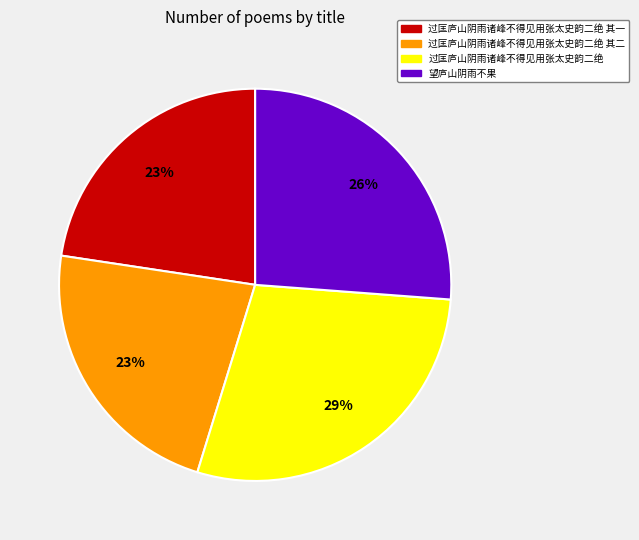

To the nearest percent, what is the average slice percentage?

25%